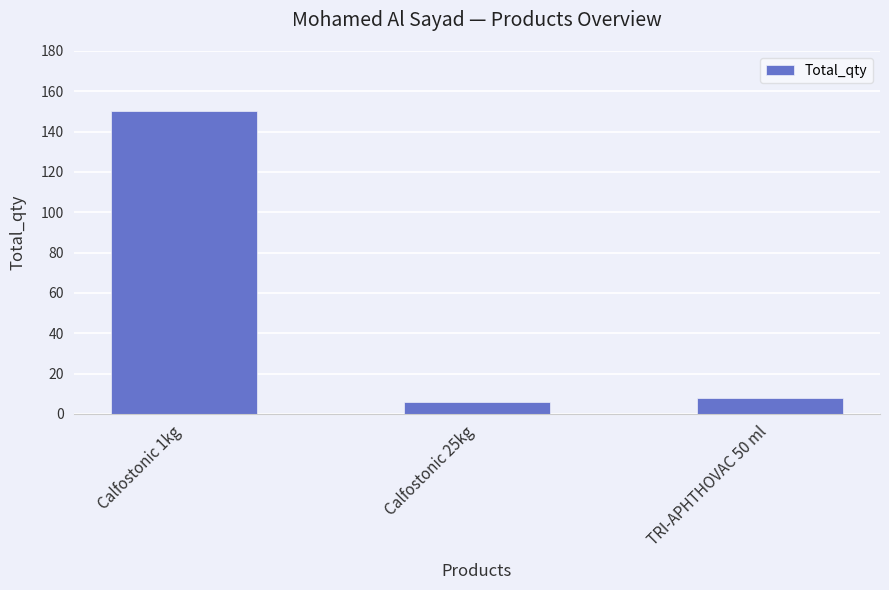

What is the maximum value shown in the chart?

150